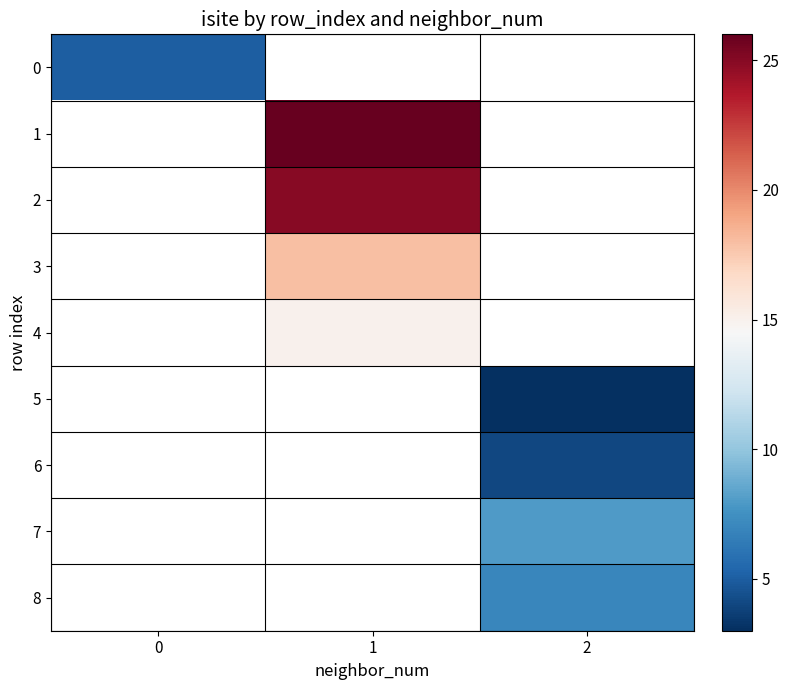

The value of 3 at 1 is 18.0. True or false?

True